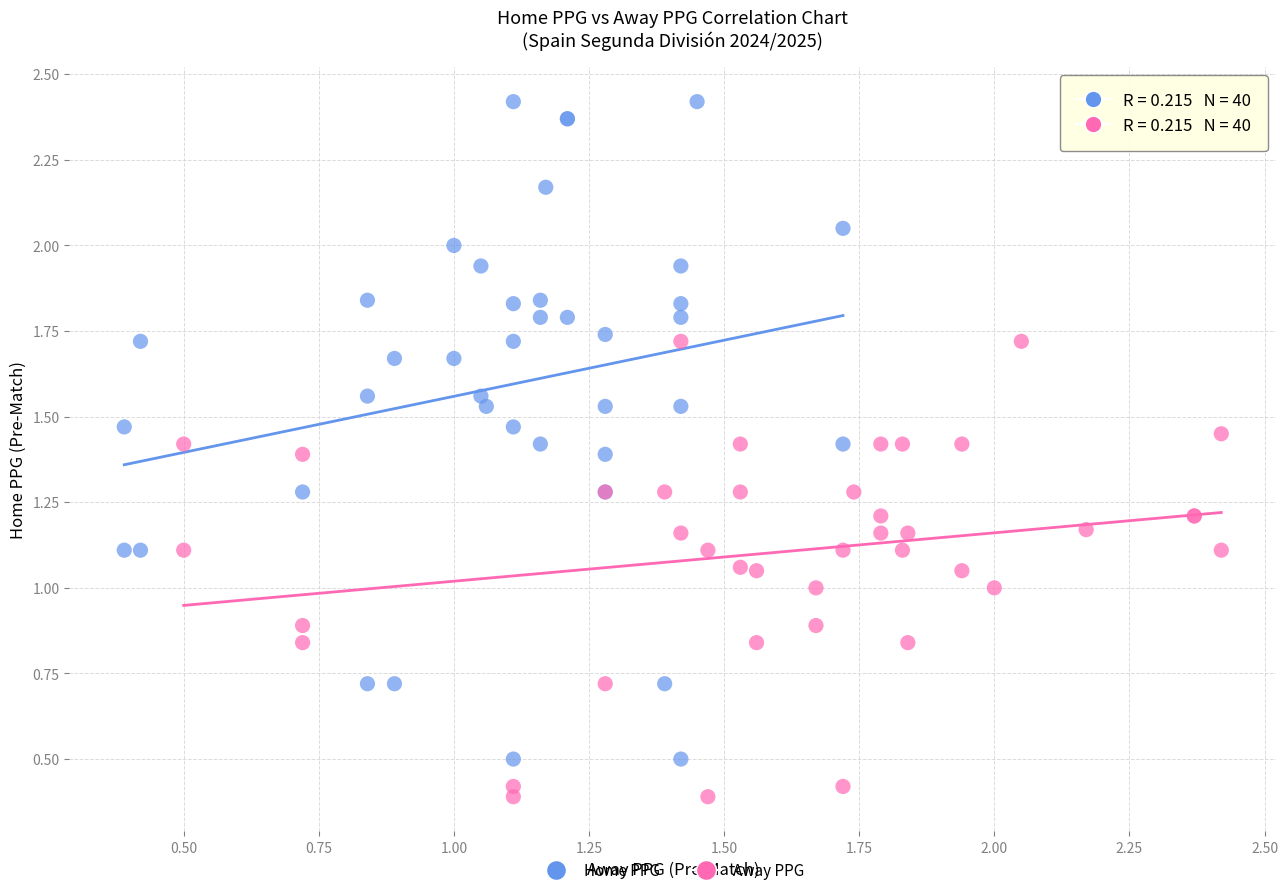

Which series contains the highest Y value?

Home PPG